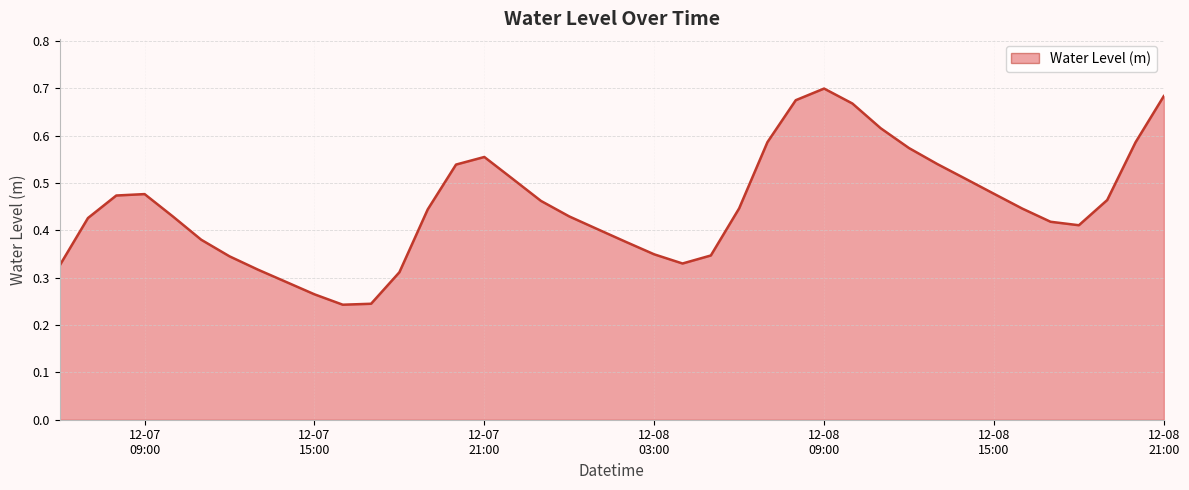

Where is the first local minimum?

2024-12-07 16:00:00